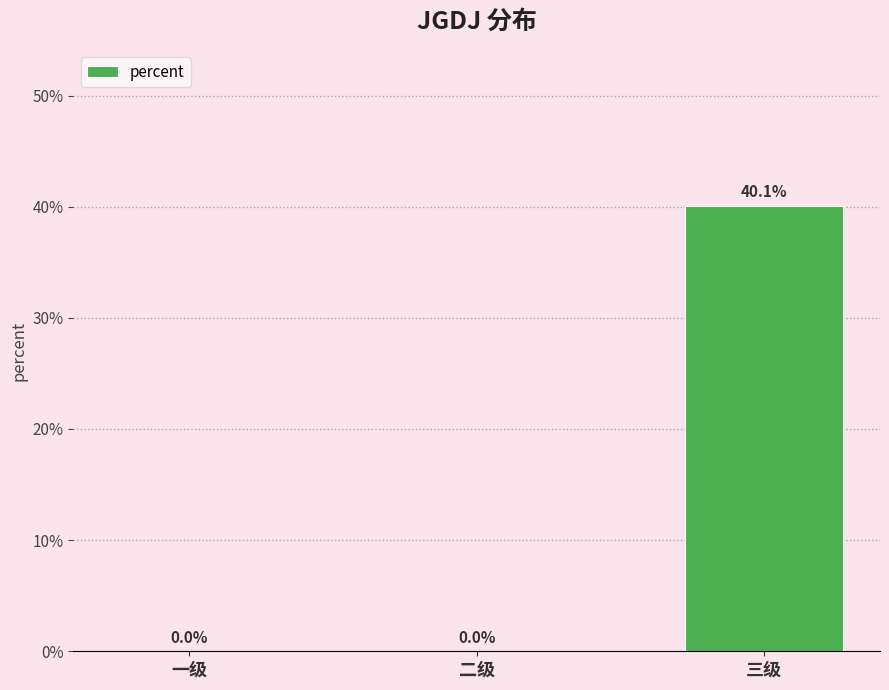

How many series are shown in this chart?

1